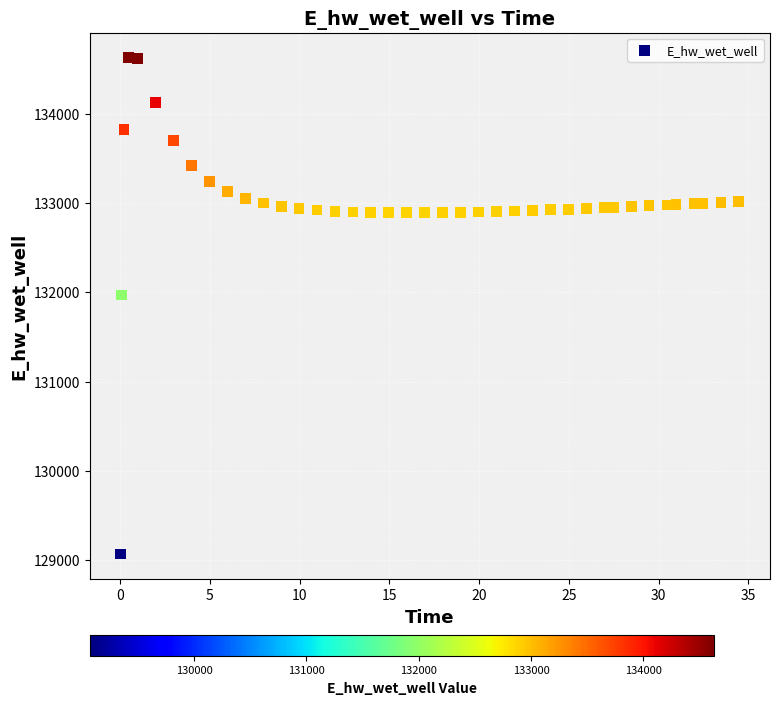

What is the range of Y values (max minus min)?

5557.7